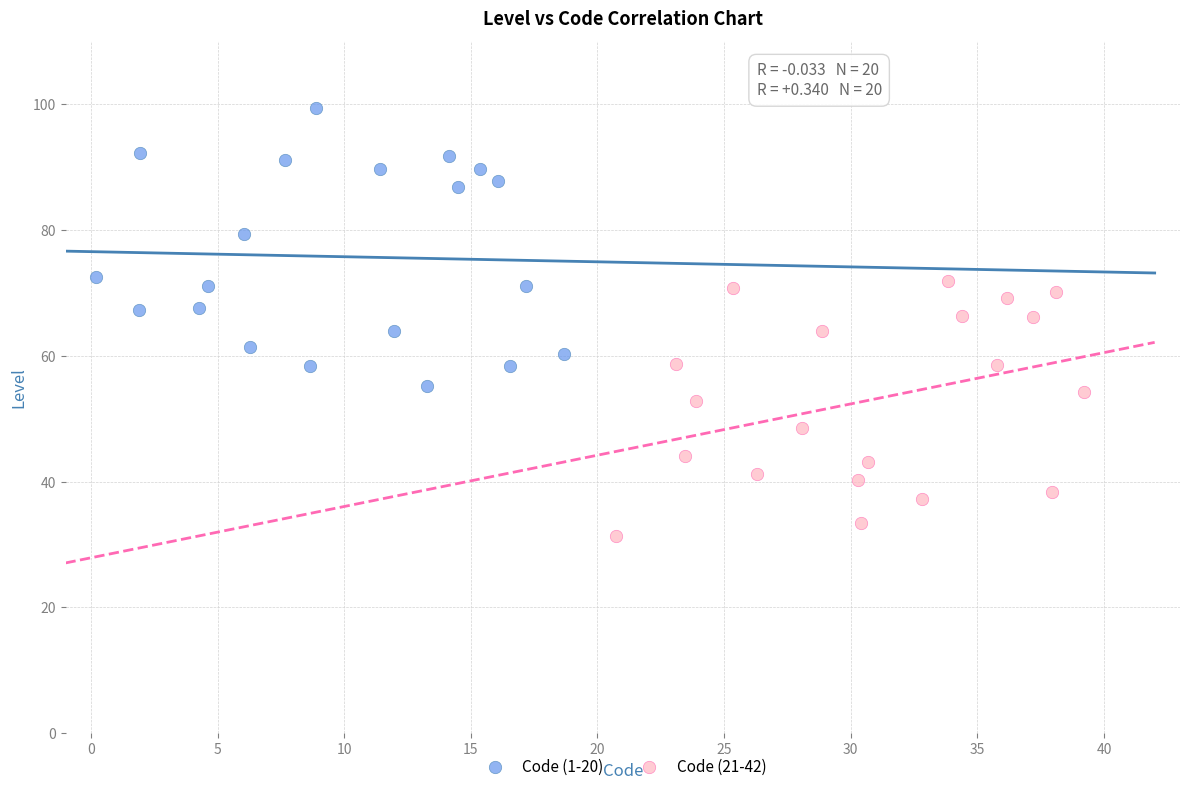

Which series reaches the maximum Y coordinate?

Code (1-20)